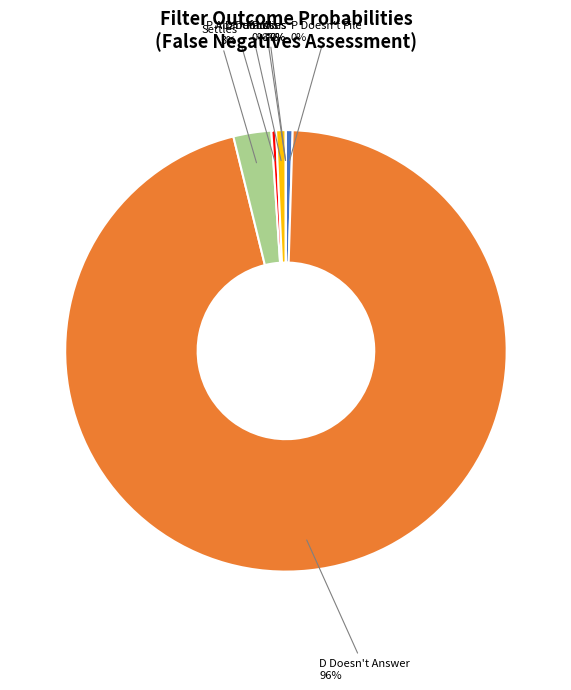

To the nearest percent, what is the difference between the largest and smallest slice percentages?

96%